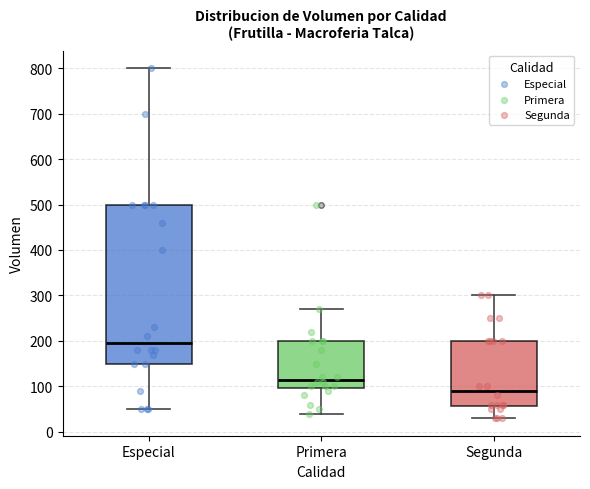

Reading left to right, read every box against the y-axis: the position of its median line, the range the box covers, and the ends of its whiskers. The values are not printed on the chart, so give them approximately, as read against the axis.

Especial: median 200, box 150 to 500, whiskers 50 to 800
Primera: median 120, box 100 to 200, whiskers 40 to 270
Segunda: median 90, box 60 to 200, whiskers 30 to 300